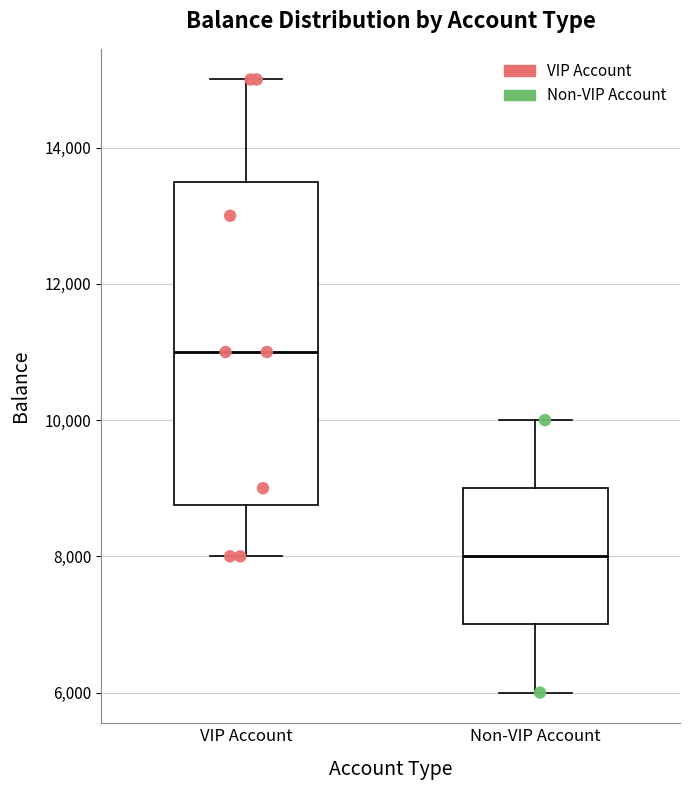

Which box has the lowest median line?

Non-VIP Account